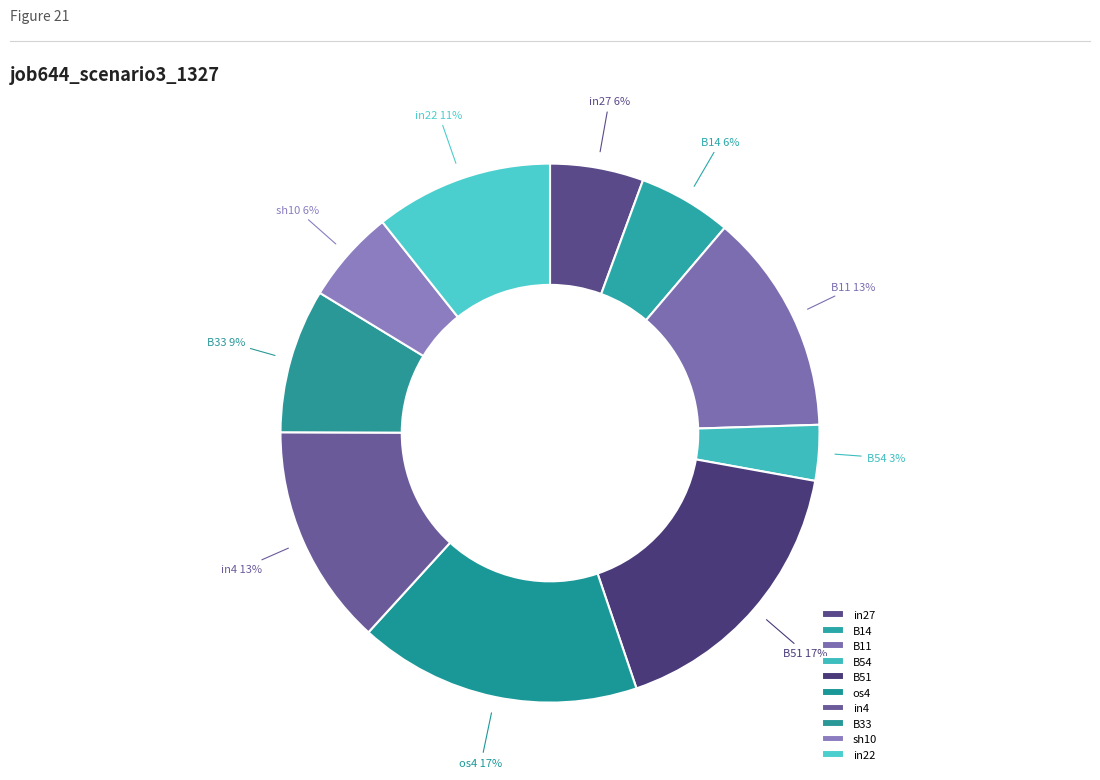

Which has a higher value, sh10 or B54?

sh10